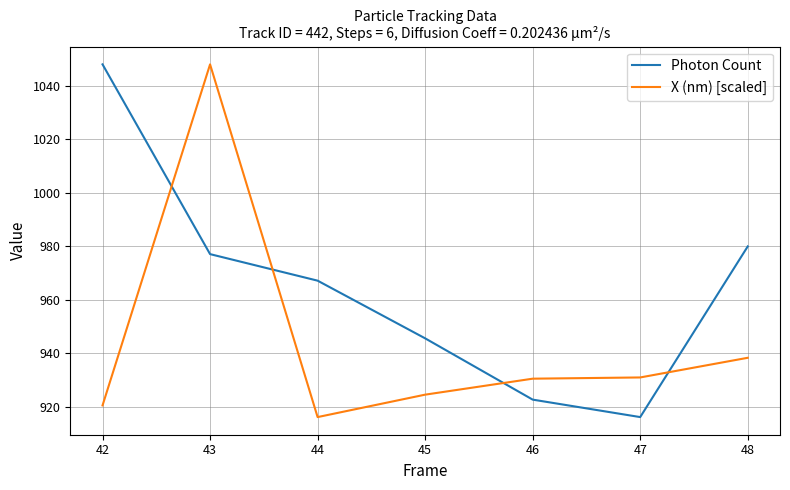

What are all the series names shown in the legend?

Photon Count, X (nm) [scaled]